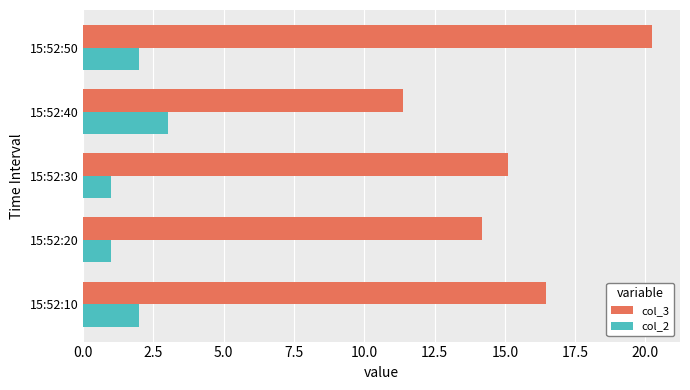

Is it true that col_3 equals 24.1 at 15:52:30?

False